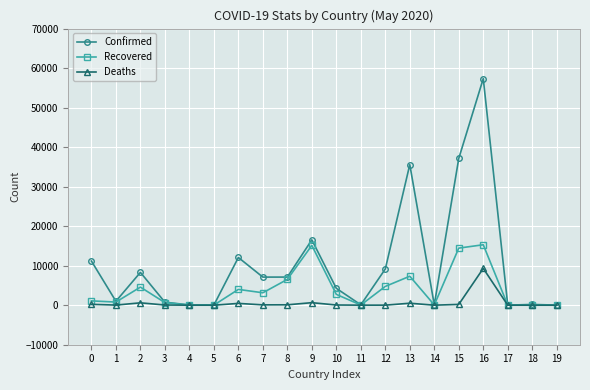

What is the difference between the maximum and second lowest values in the Recovered series?

15281